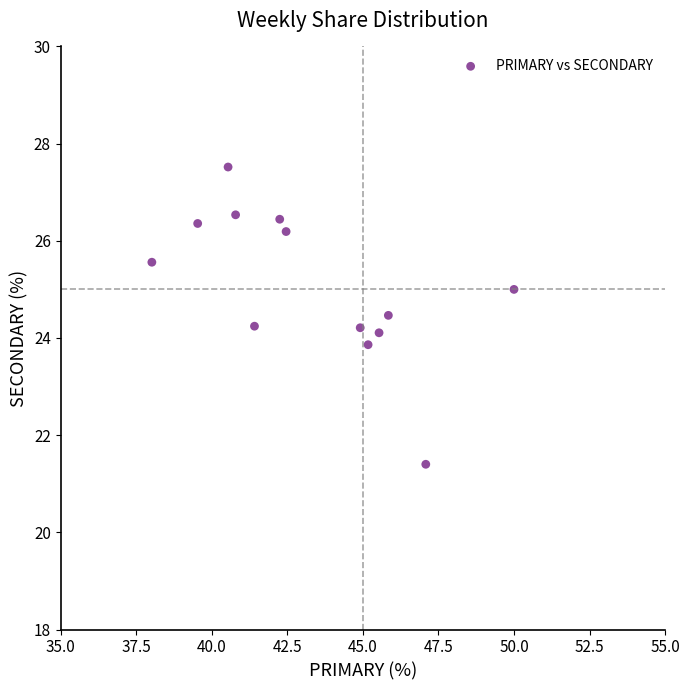

What is the range of X values (max minus min)?

12.0